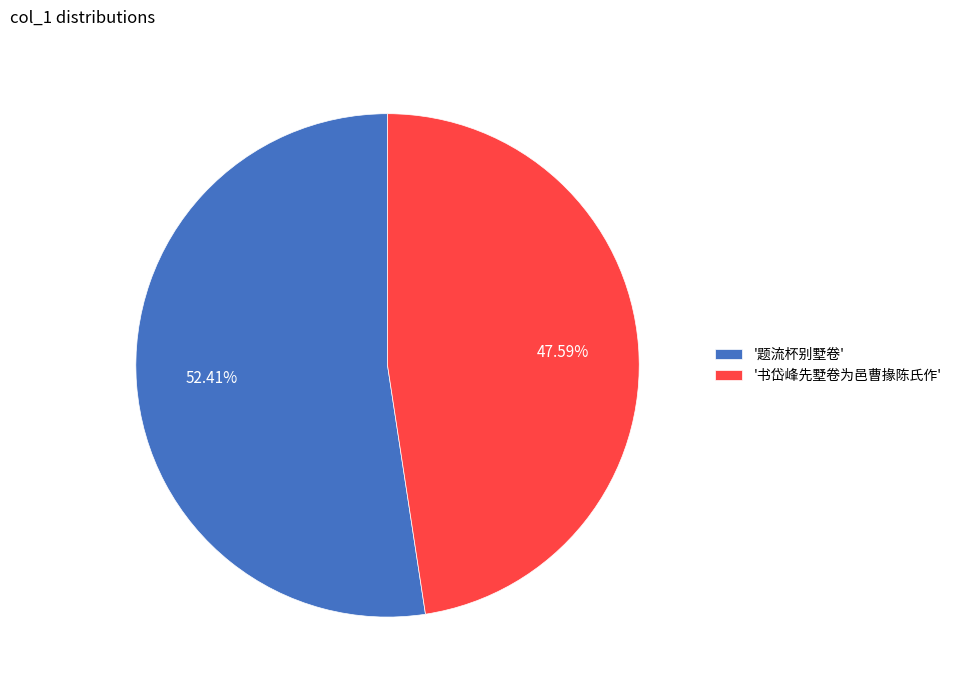

Which slice is the largest?

'题流杯别墅卷'